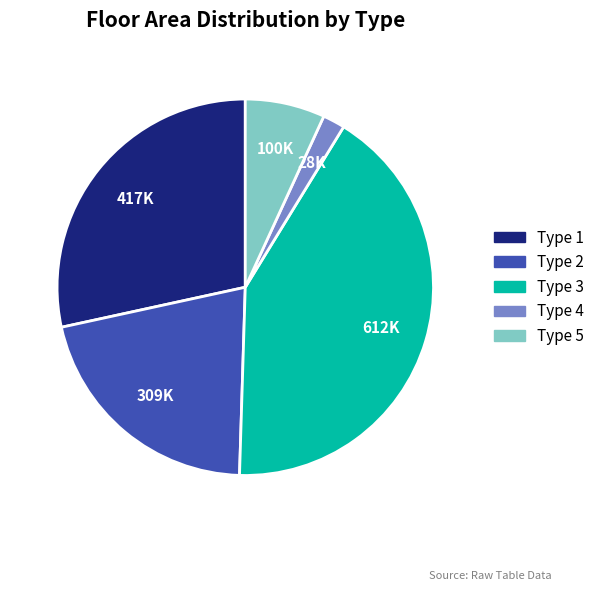

Is it true that Type 2 is 21% of the pie?

True